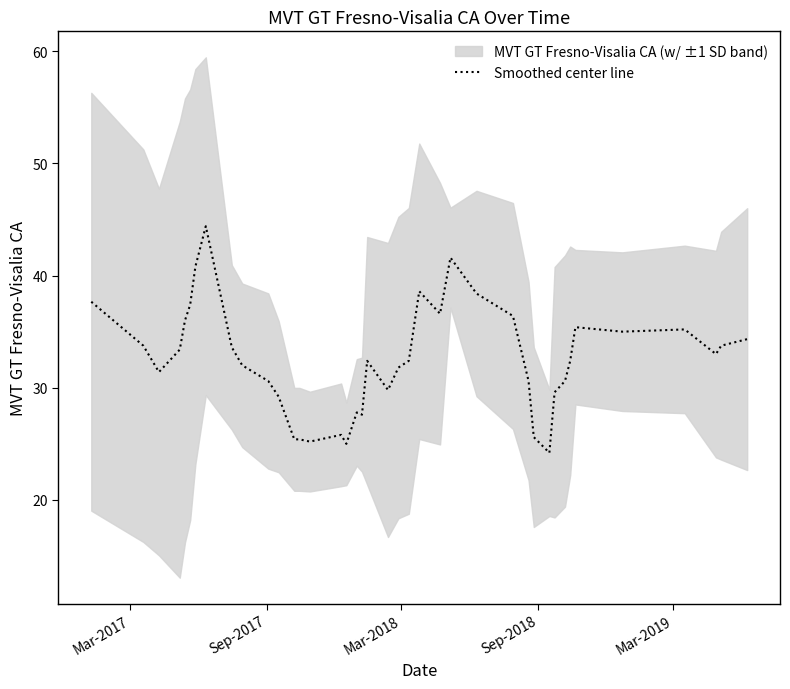

What is the highest value of the Smoothed center line series?

44.4